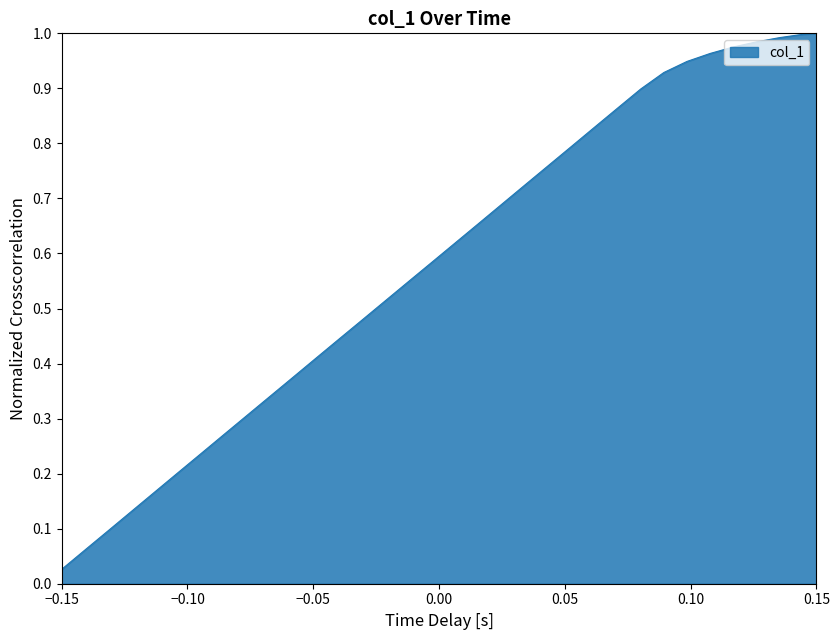

Does the chart display data point markers on the line(s)?

No